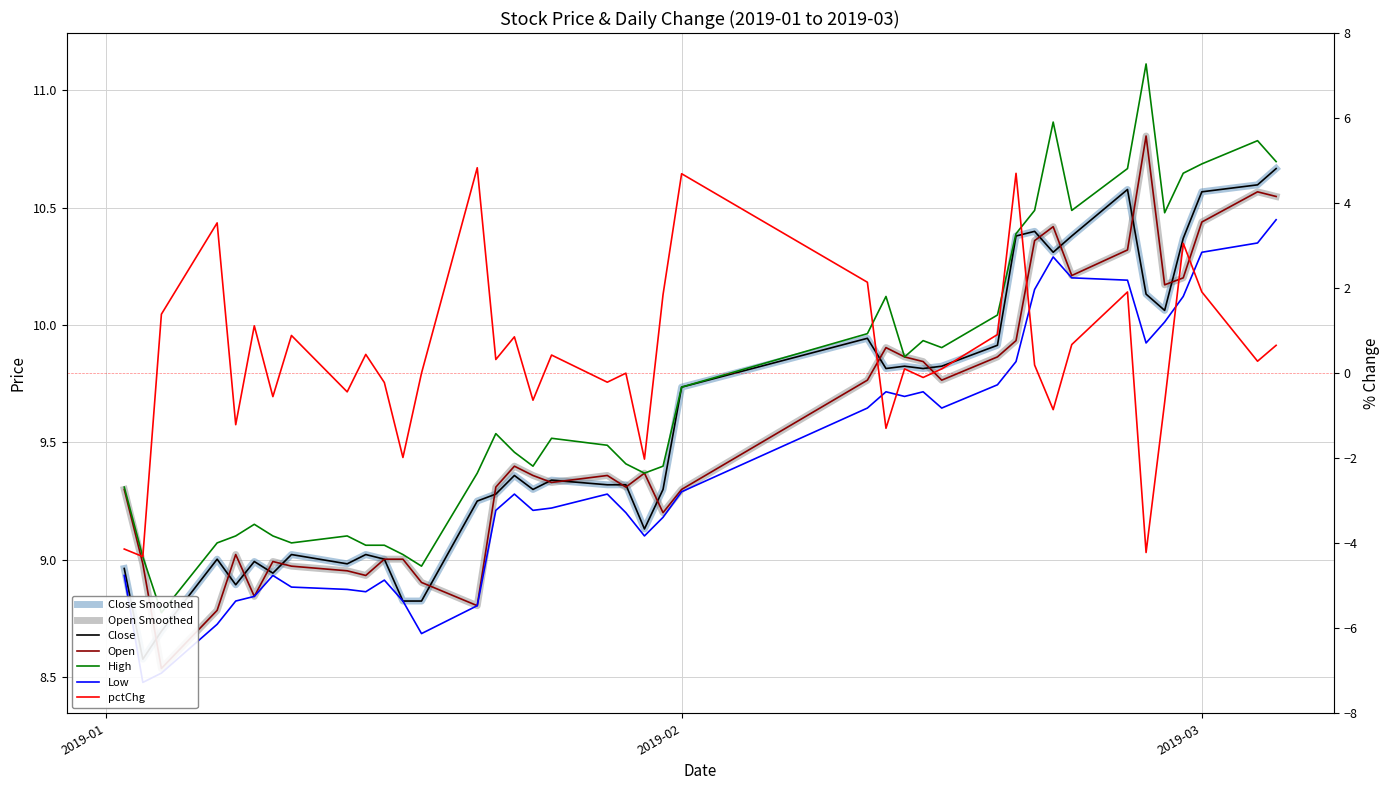

What is the greatest value displayed?

11.1